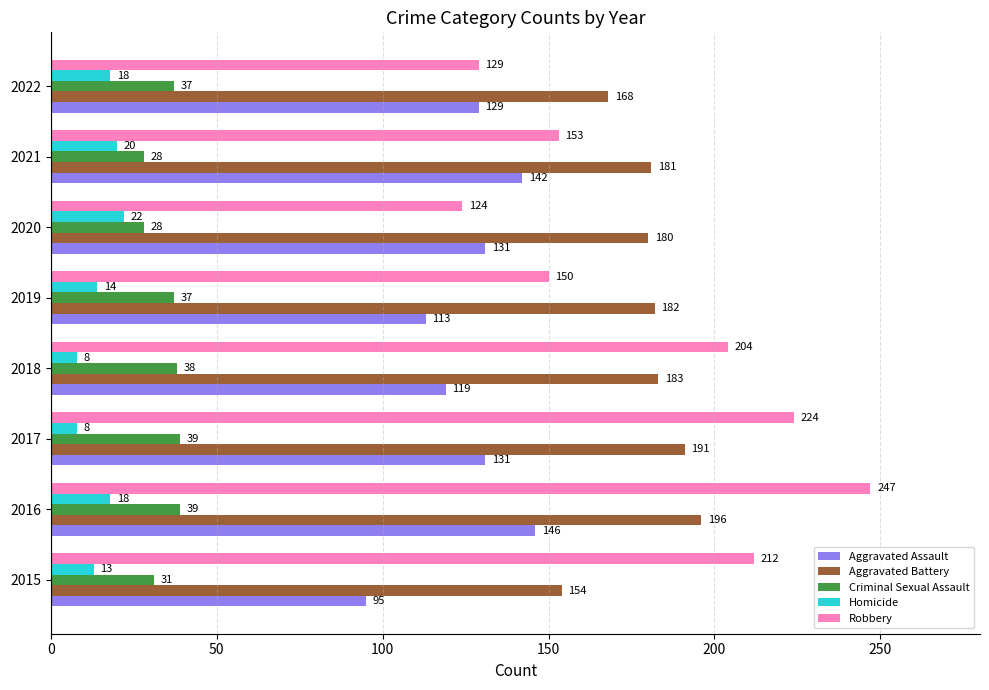

How many data points does each series have?

8